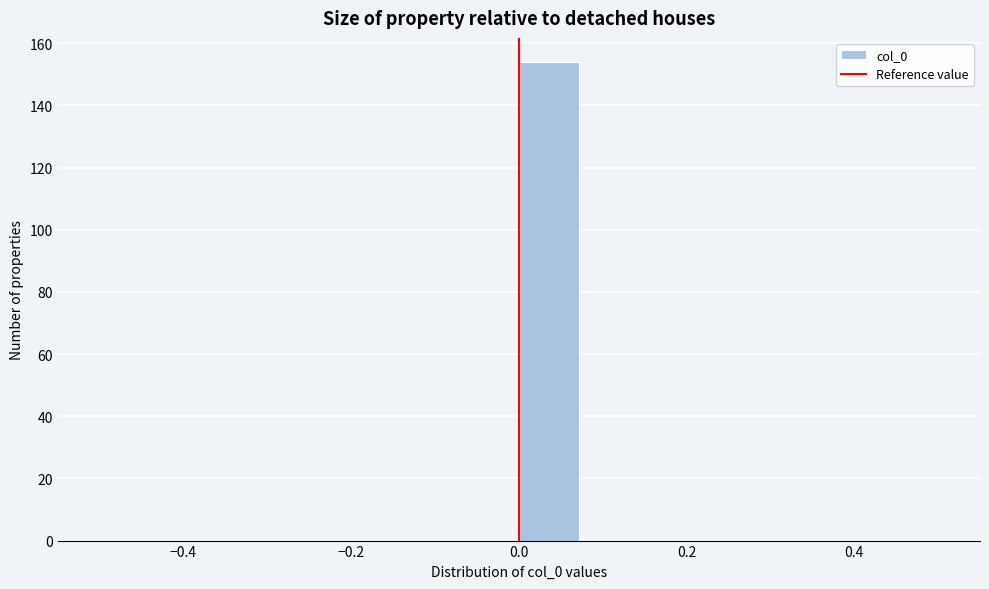

Around what value on the x-axis is the tallest bar? Give the approximate position of its centre, as read against the axis.

0.04